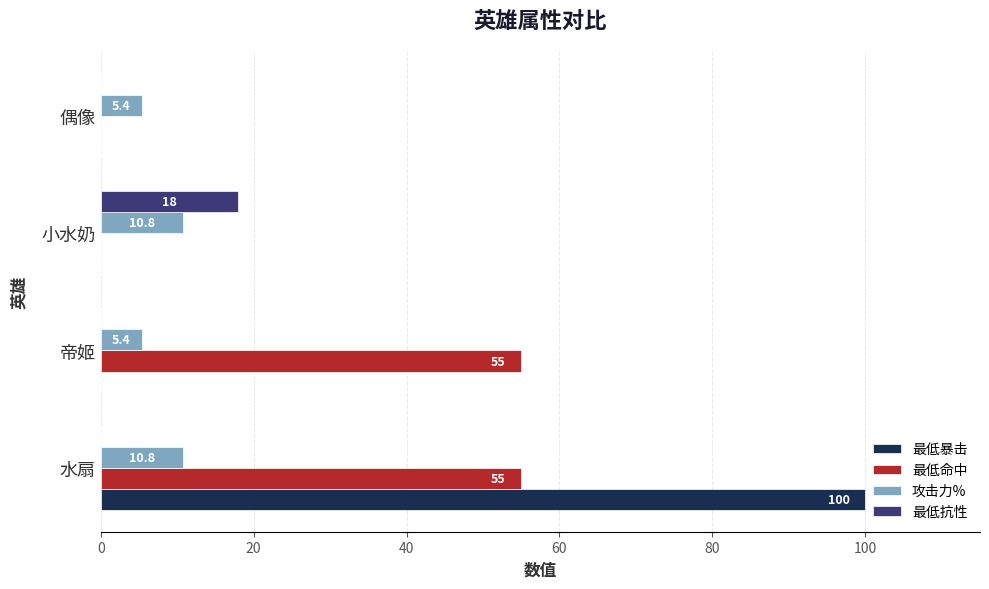

What is the sum of the 最低抗性 values at 小水奶 and 帝姬?

18.0